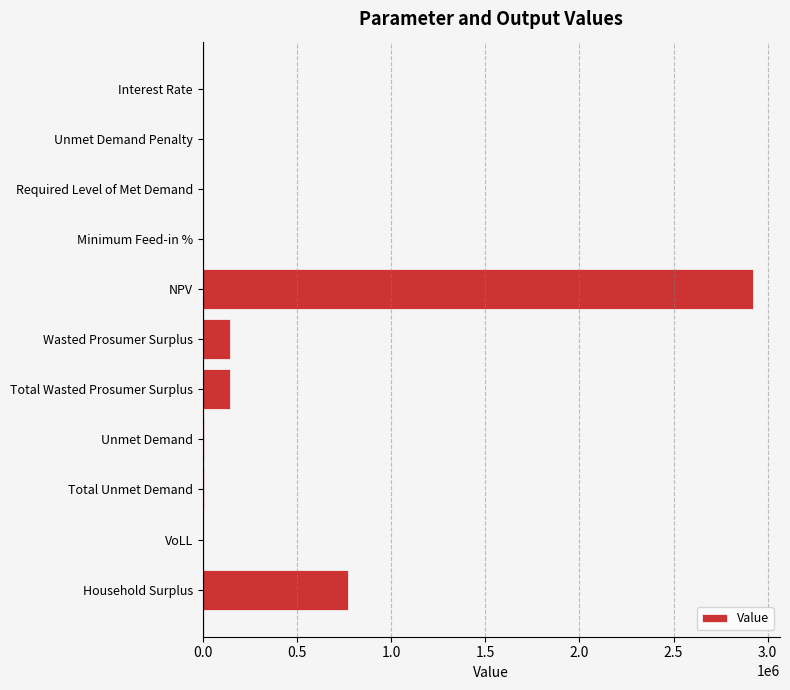

How many data points does each series have?

11